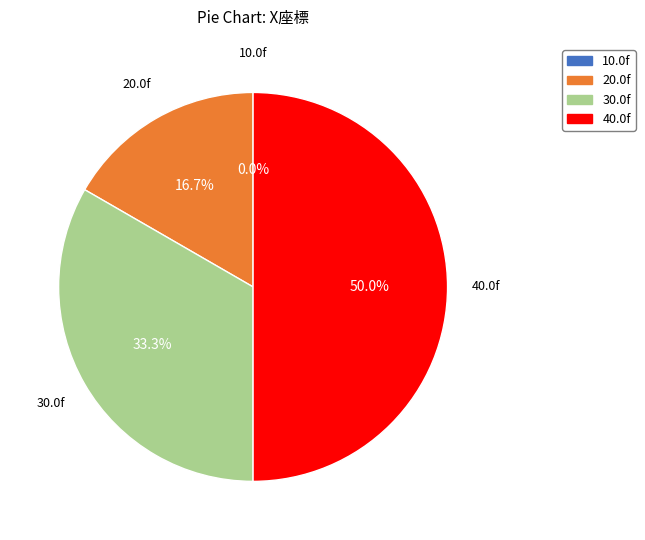

How much of the chart is everything except 20.0f?

83.3%